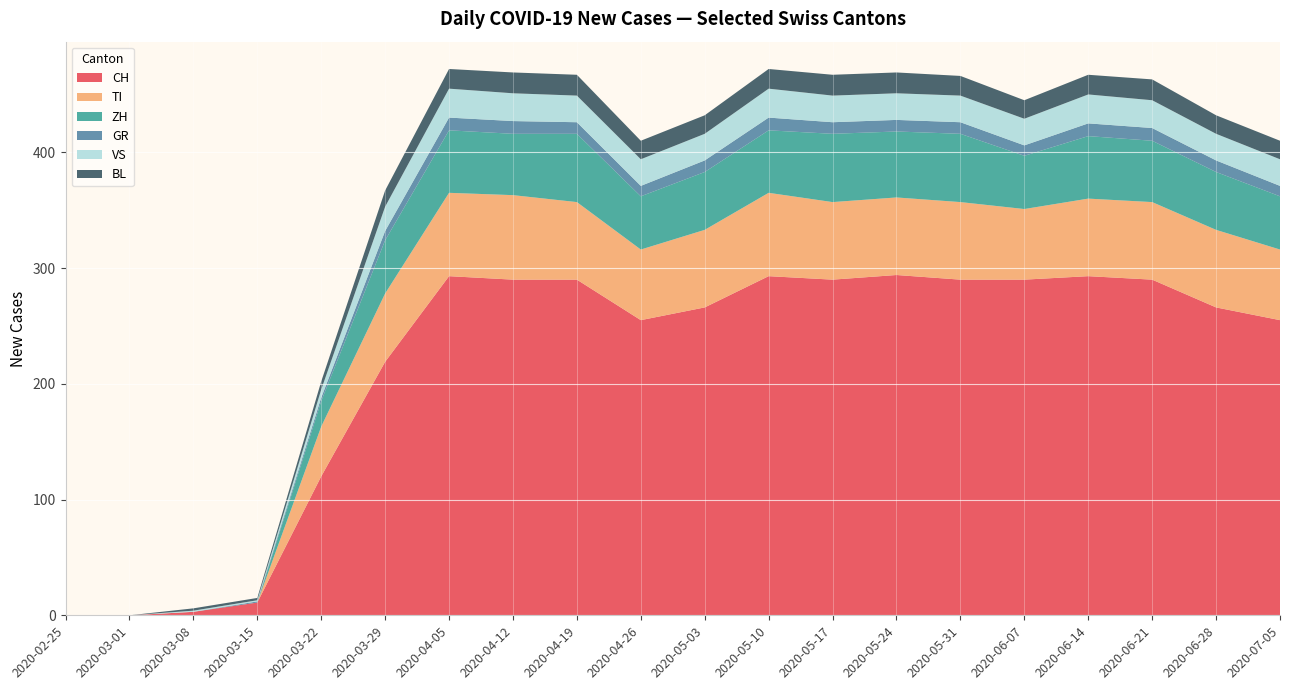

Reading left to right, transcribe all the data shown in this chart.

CH: 2020-02-25=0	2020-03-01=0	2020-03-08=3	2020-03-15=11	2020-03-22=120	2020-03-29=219	2020-04-05=293	2020-04-12=290	2020-04-19=290	2020-04-26=255	2020-05-03=266	2020-05-10=293	2020-05-17=290	2020-05-24=294	2020-05-31=290	2020-06-07=290	2020-06-14=293	2020-06-21=290	2020-06-28=266	2020-07-05=255
TI: 2020-02-25=0	2020-03-01=0	2020-03-08=0	2020-03-15=0	2020-03-22=43	2020-03-29=59	2020-04-05=72	2020-04-12=73	2020-04-19=67	2020-04-26=61	2020-05-03=67	2020-05-10=72	2020-05-17=67	2020-05-24=67	2020-05-31=67	2020-06-07=61	2020-06-14=67	2020-06-21=67	2020-06-28=67	2020-07-05=61
ZH: 2020-02-25=0	2020-03-01=0	2020-03-08=0	2020-03-15=0	2020-03-22=22	2020-03-29=46	2020-04-05=54	2020-04-12=53	2020-04-19=59	2020-04-26=46	2020-05-03=50	2020-05-10=54	2020-05-17=59	2020-05-24=57	2020-05-31=59	2020-06-07=46	2020-06-14=54	2020-06-21=53	2020-06-28=50	2020-07-05=46
GR: 2020-02-25=0	2020-03-01=0	2020-03-08=0	2020-03-15=1	2020-03-22=3	2020-03-29=8	2020-04-05=11	2020-04-12=11	2020-04-19=10	2020-04-26=9	2020-05-03=10	2020-05-10=11	2020-05-17=10	2020-05-24=10	2020-05-31=10	2020-06-07=9	2020-06-14=11	2020-06-21=11	2020-06-28=10	2020-07-05=9
VS: 2020-02-25=0	2020-03-01=0	2020-03-08=1	2020-03-15=1	2020-03-22=7	2020-03-29=21	2020-04-05=25	2020-04-12=24	2020-04-19=23	2020-04-26=23	2020-05-03=23	2020-05-10=25	2020-05-17=23	2020-05-24=23	2020-05-31=23	2020-06-07=23	2020-06-14=25	2020-06-21=24	2020-06-28=23	2020-07-05=23
BL: 2020-02-25=0	2020-03-01=0	2020-03-08=2	2020-03-15=2	2020-03-22=7	2020-03-29=14	2020-04-05=17	2020-04-12=18	2020-04-19=18	2020-04-26=16	2020-05-03=16	2020-05-10=17	2020-05-17=18	2020-05-24=18	2020-05-31=17	2020-06-07=16	2020-06-14=17	2020-06-21=18	2020-06-28=16	2020-07-05=16